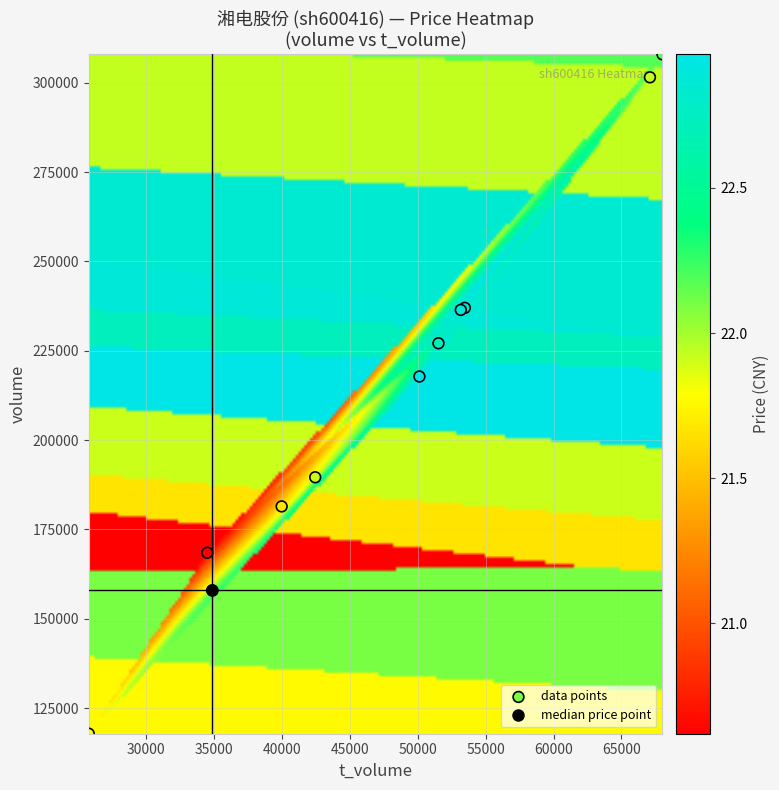

Count the number of categories in the chart.

11